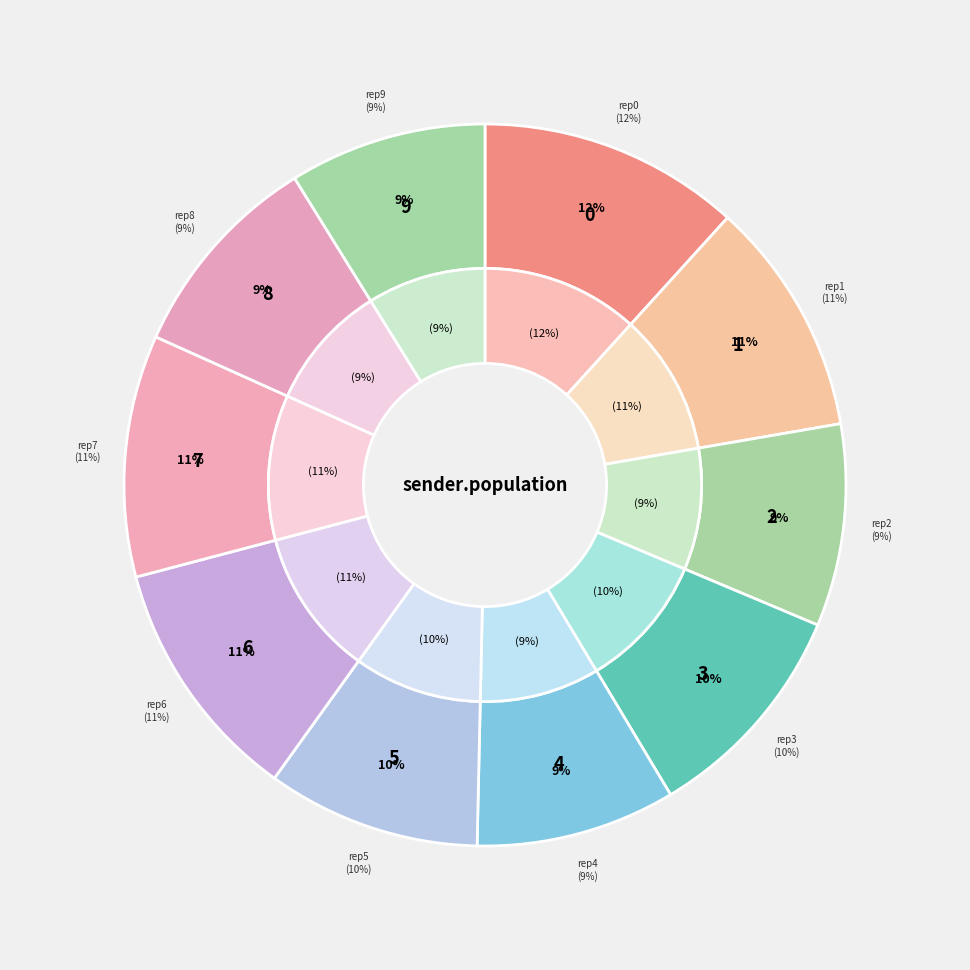

What is the change in value from outer-repetition1 to outer-repetition9?

-0.1